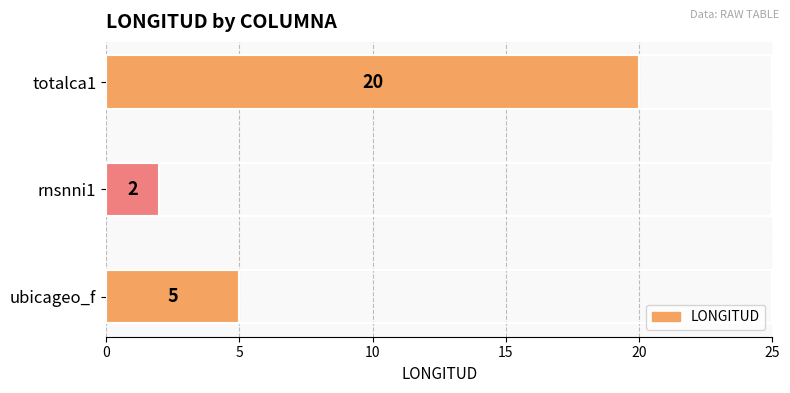

True or false: the data shows 0 at rnsnni1.

False